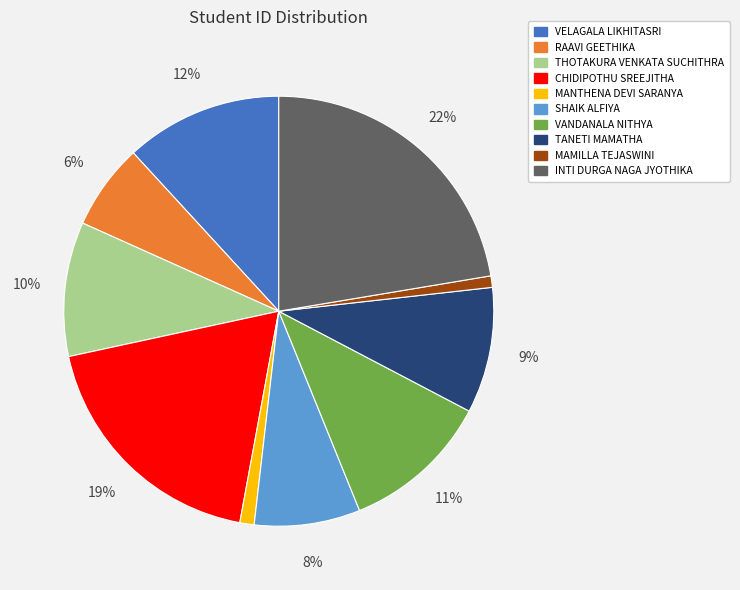

Does any single category account for the majority?

No